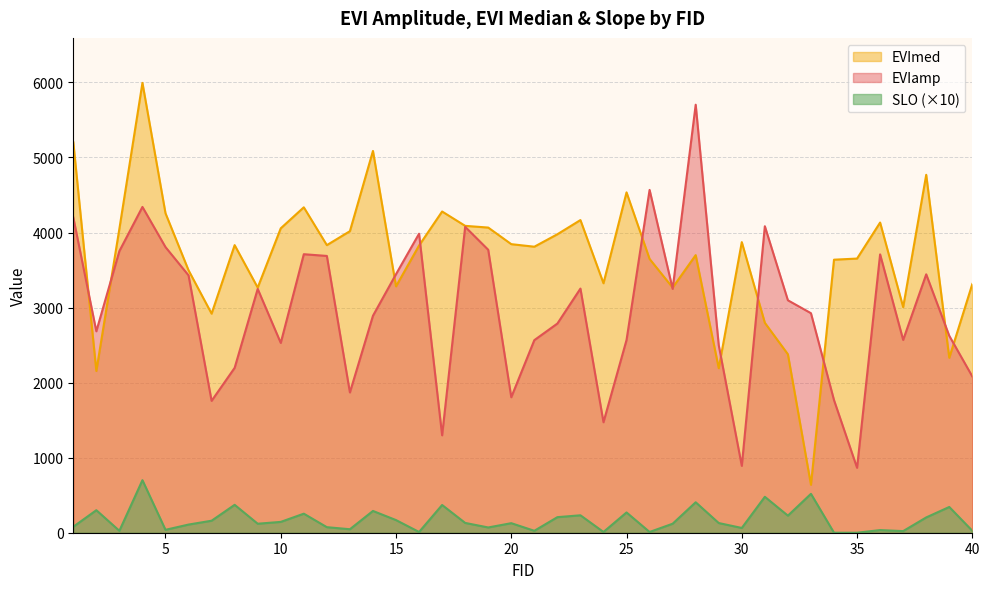

At which label does EVIamp first exceed 3097?

1